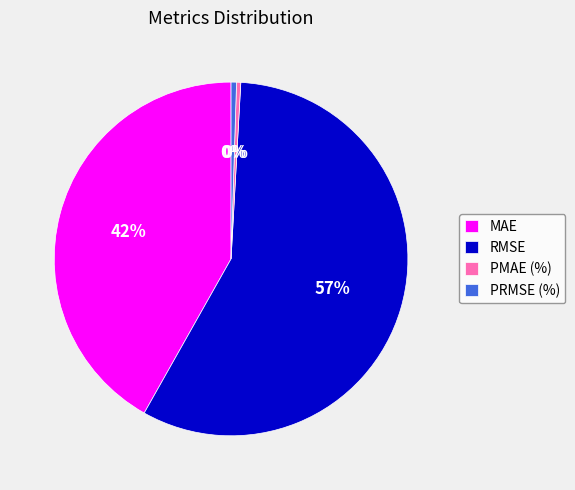

Count the number of slices in the pie.

4